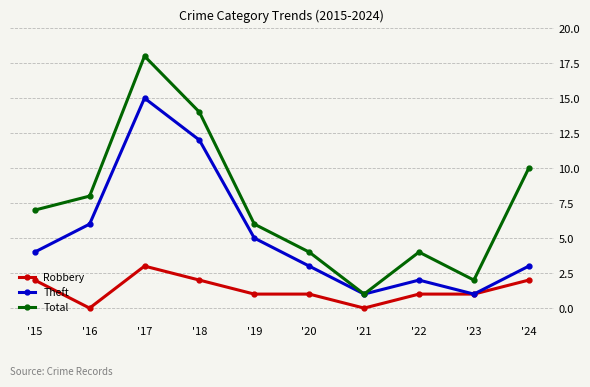

Which series has the largest range (max minus min)?

Total